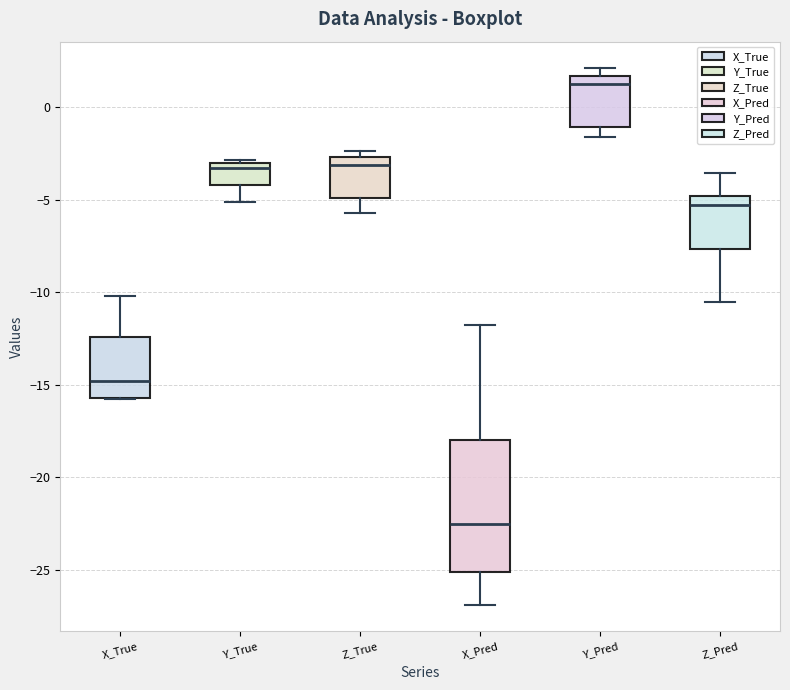

Which box is the tallest, from its lower edge to its upper edge?

X_Pred